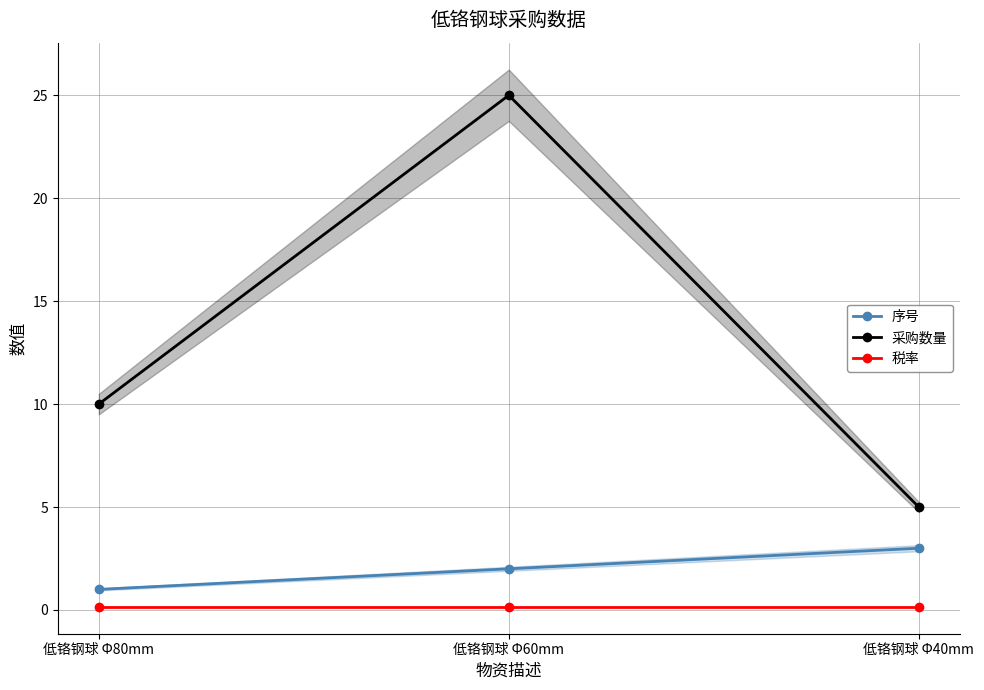

What position from the left is 低铬钢球 Φ40mm?

3